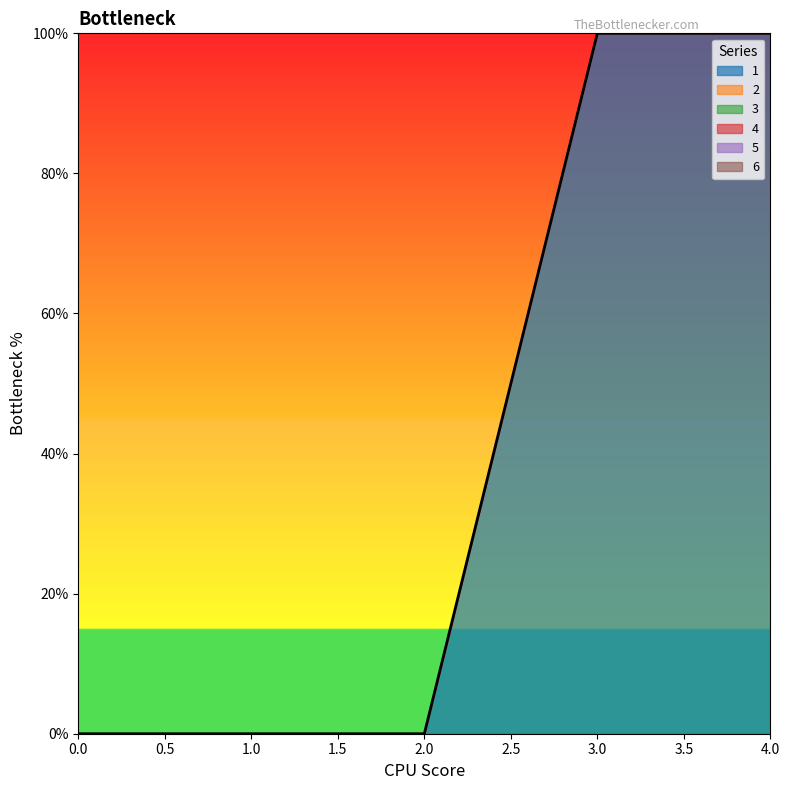

Reading left to right, what are all the values shown in this chart?

1: 0	0	0	100	100
2: 0	0	0	0	0
3: 0	0	0	0	0
4: 0	0	0	0	0
5: 0	0	0	0	0
6: 0	0	0	0	0